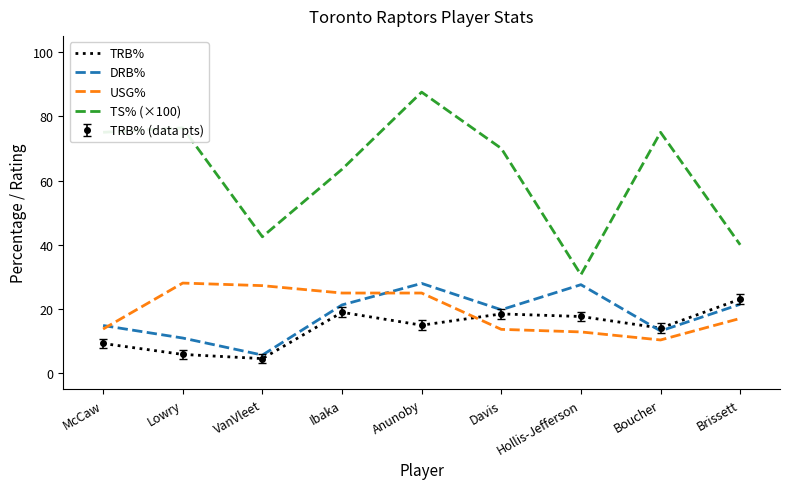

Is this an area chart (filled region under the line)?

No